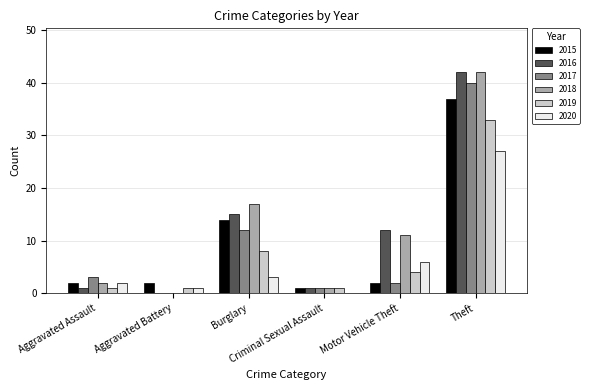

The value of 2019 at Motor Vehicle Theft is 4. True or false?

True